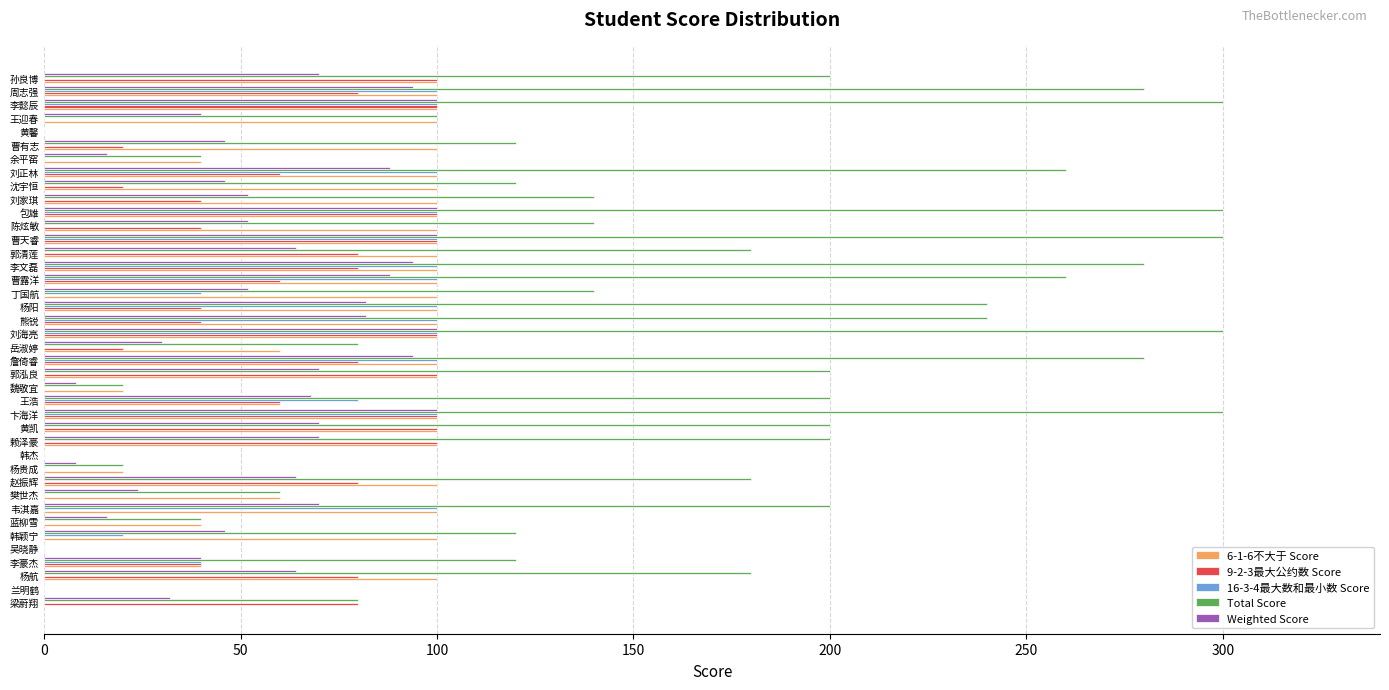

Which series changed the most between 刘海亮 and 曹有志?

Total Score